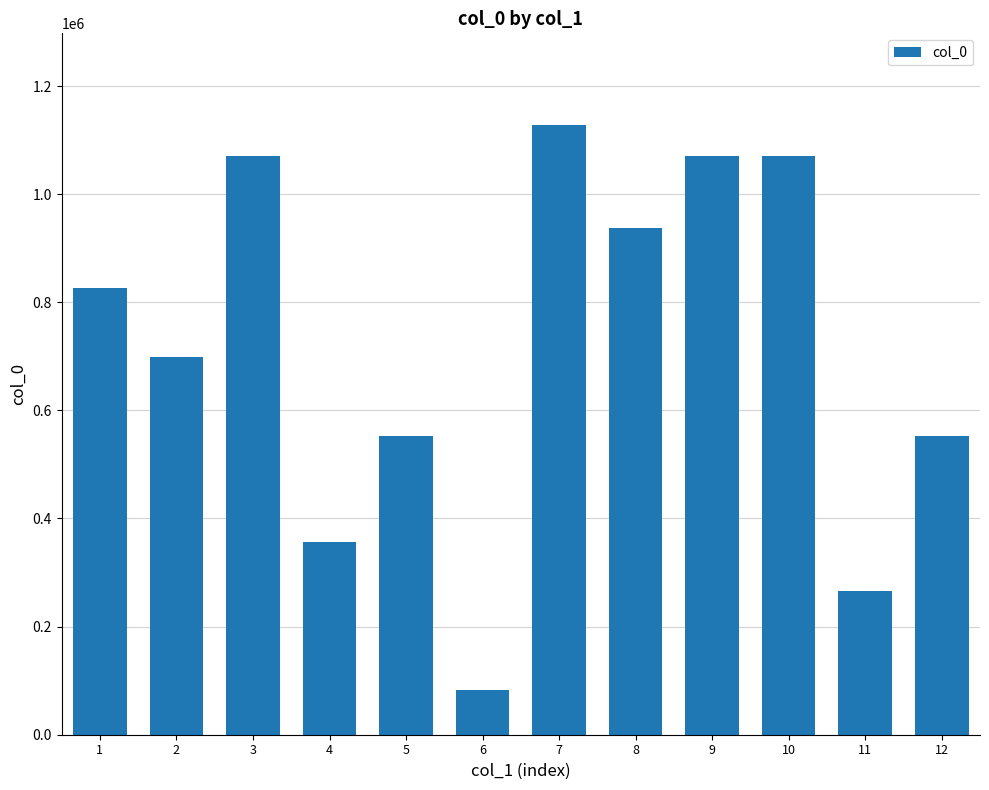

What is the average value?

717599